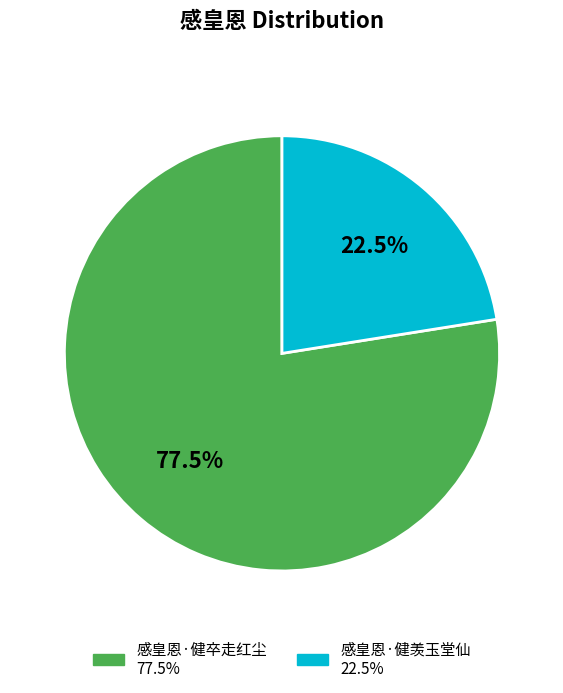

Which category has the smallest portion of the pie?

感皇恩·健羡玉堂仙